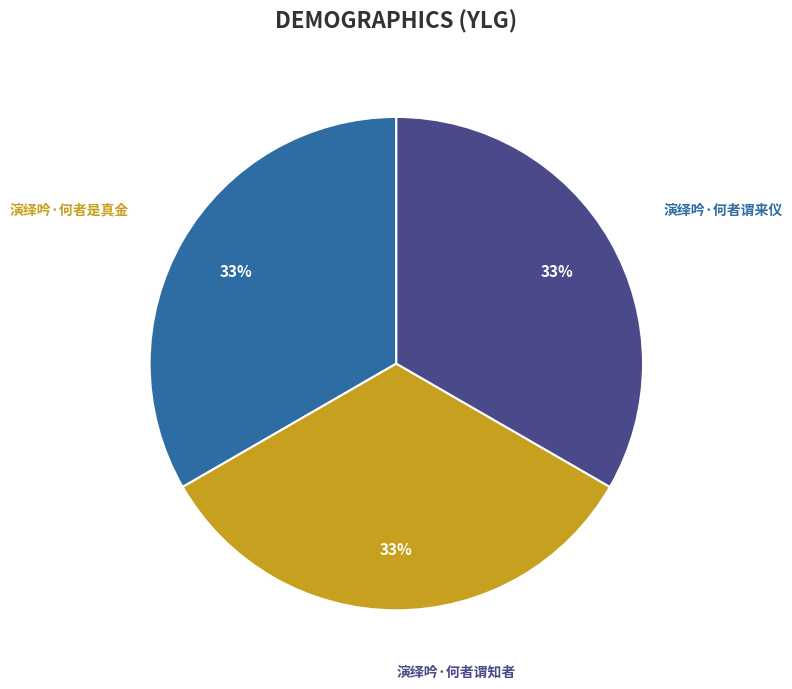

Is there a majority slice in this chart?

No